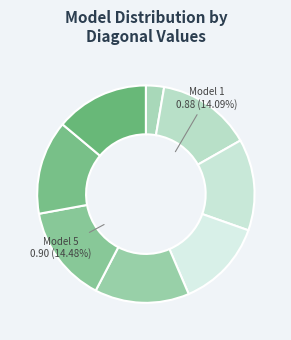

How many segments does this pie chart have?

8